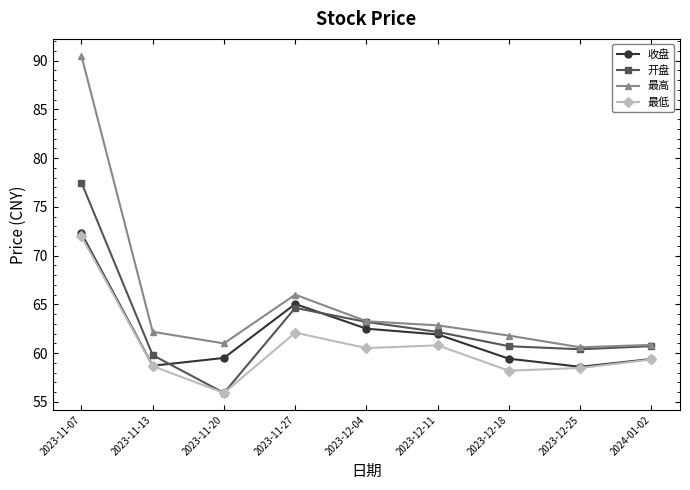

True or false: 开盘 and 收盘 cross at least once.

True